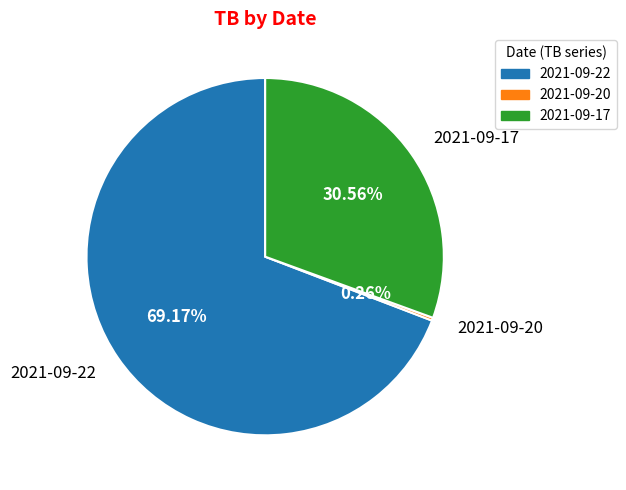

Combined, do 2021-09-17 and 2021-09-22 account for over 50%?

Yes